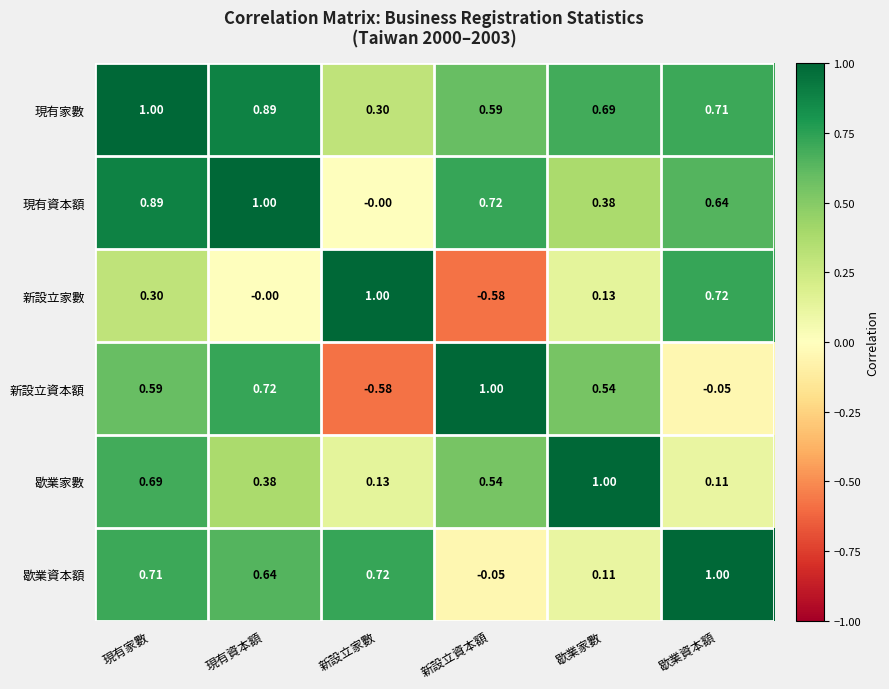

Where is 歇業資本額 nearest to the value 0?

新設立資本額